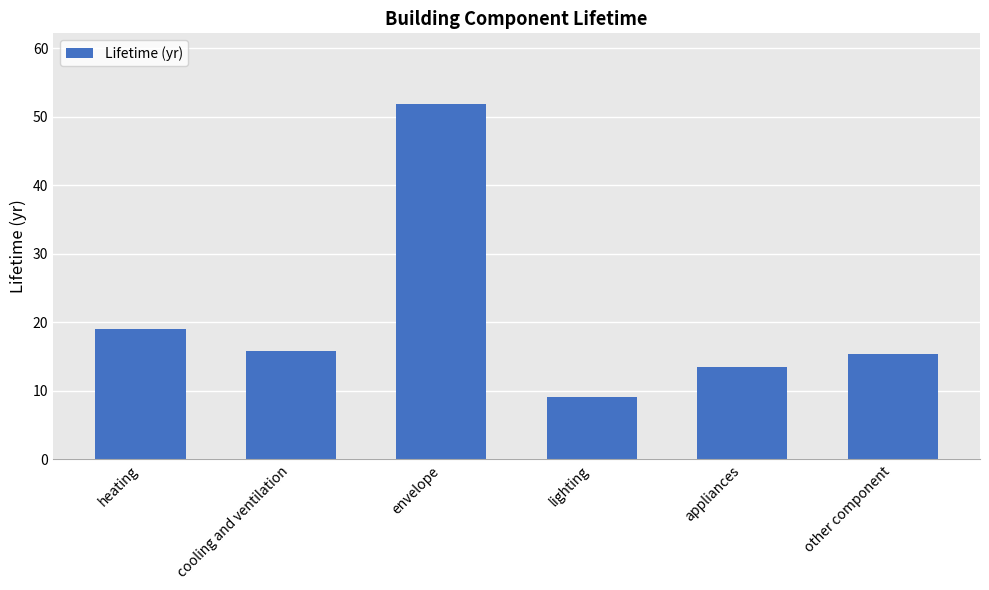

What is the average value?

20.8